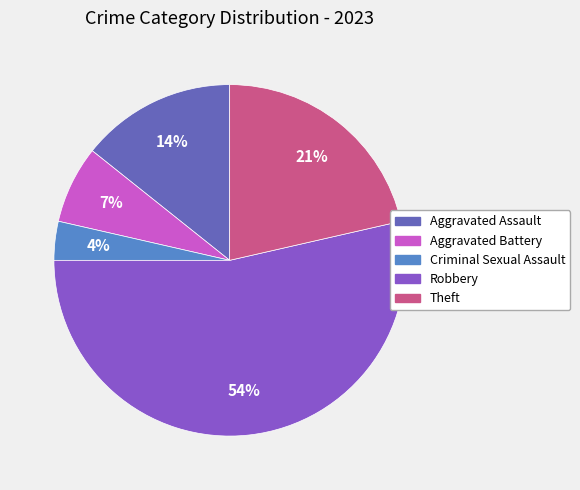

The Theft slice represents 21% of the pie. True or false?

True